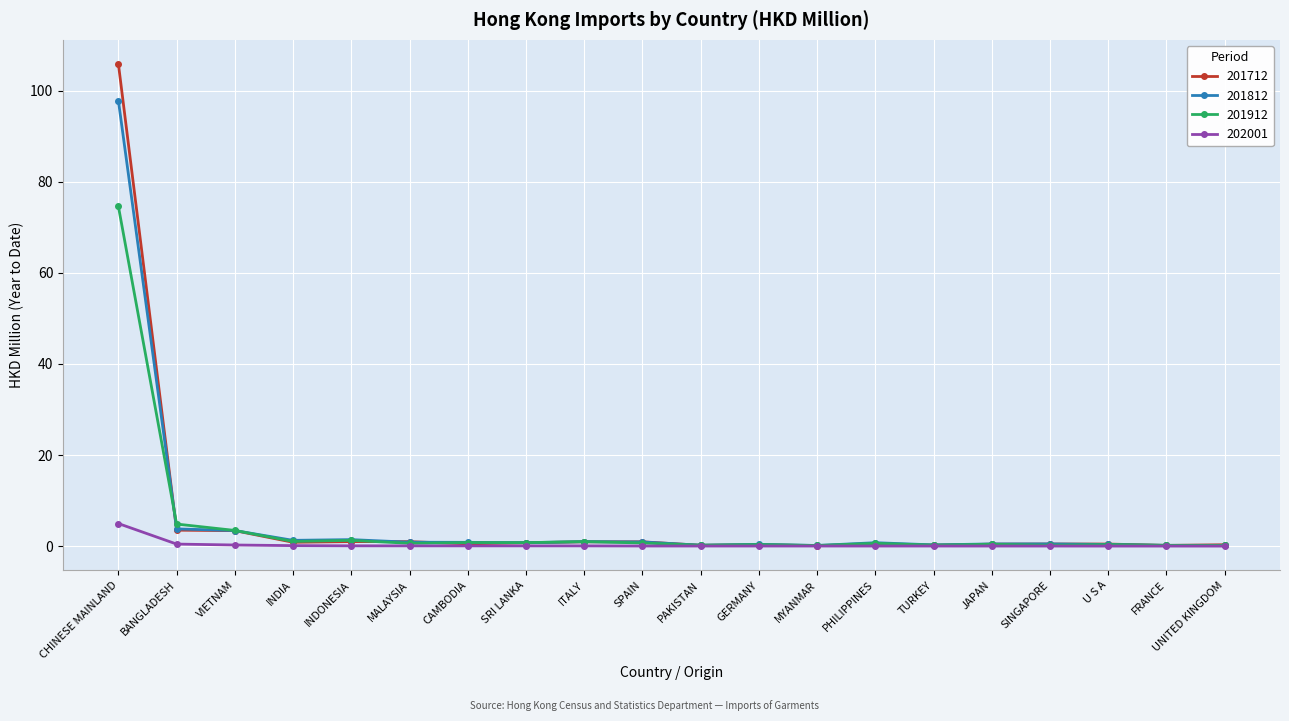

What is the maximum value for 202001?

5.0